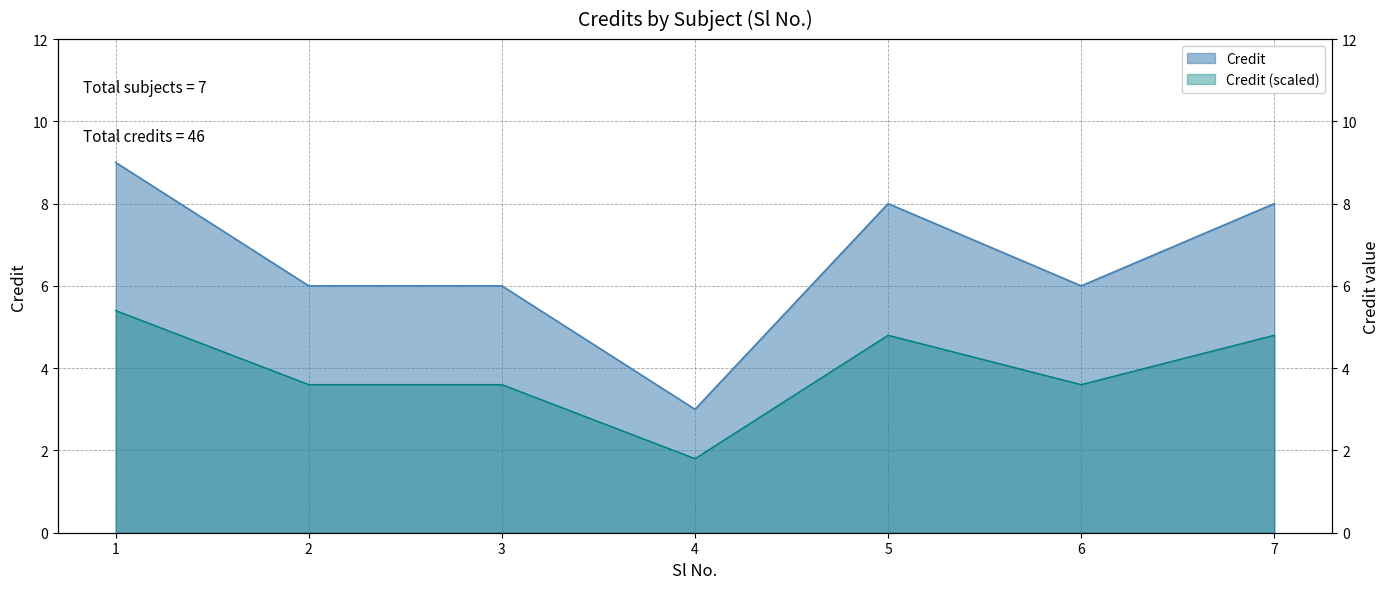

What is the sum of the values at 7 and 2?

14